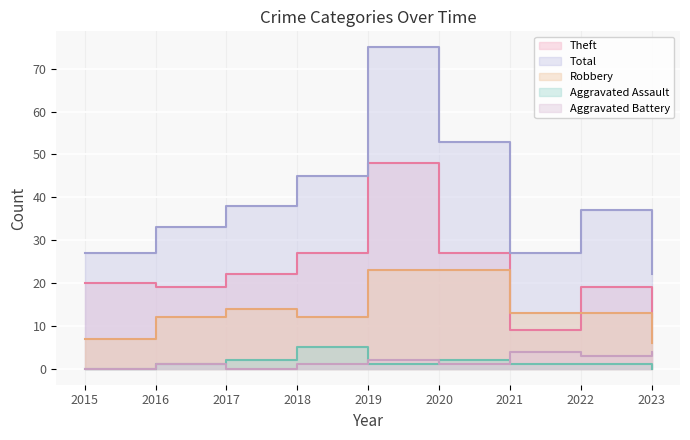

Which series has the largest total across all categories?

Total